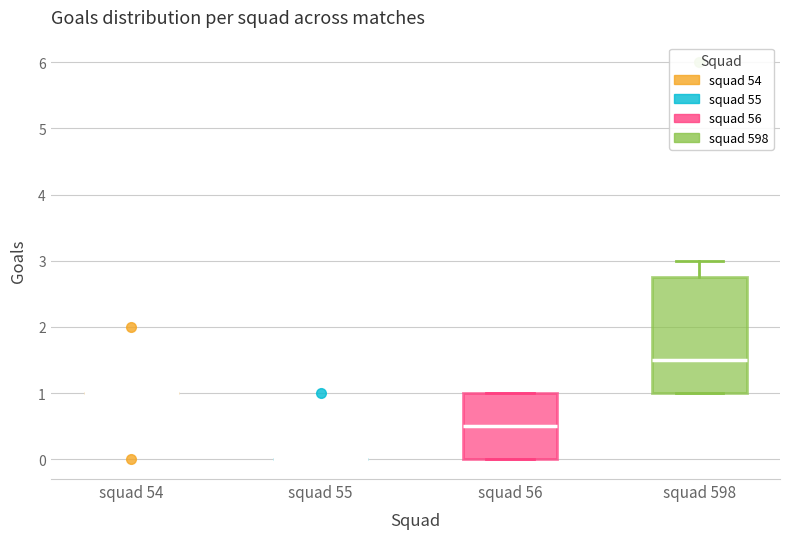

Reading left to right, transcribe this box plot: for each box, give where its median line is, the range the box spans, and where its two whiskers end, as read against the y-axis. The values are not printed on the chart, so give them approximately, as read against the axis.

squad 54: box collapsed to a line at 1.0, whiskers 1.0 to 1.0
squad 55: box collapsed to a line at 0.0, whiskers 0.0 to 0.0
squad 56: median 0.5, box 0.0 to 1.0, whiskers 0.0 to 1.0
squad 598: median 1.5, box 1.0 to 2.8, whiskers 1.0 to 3.0